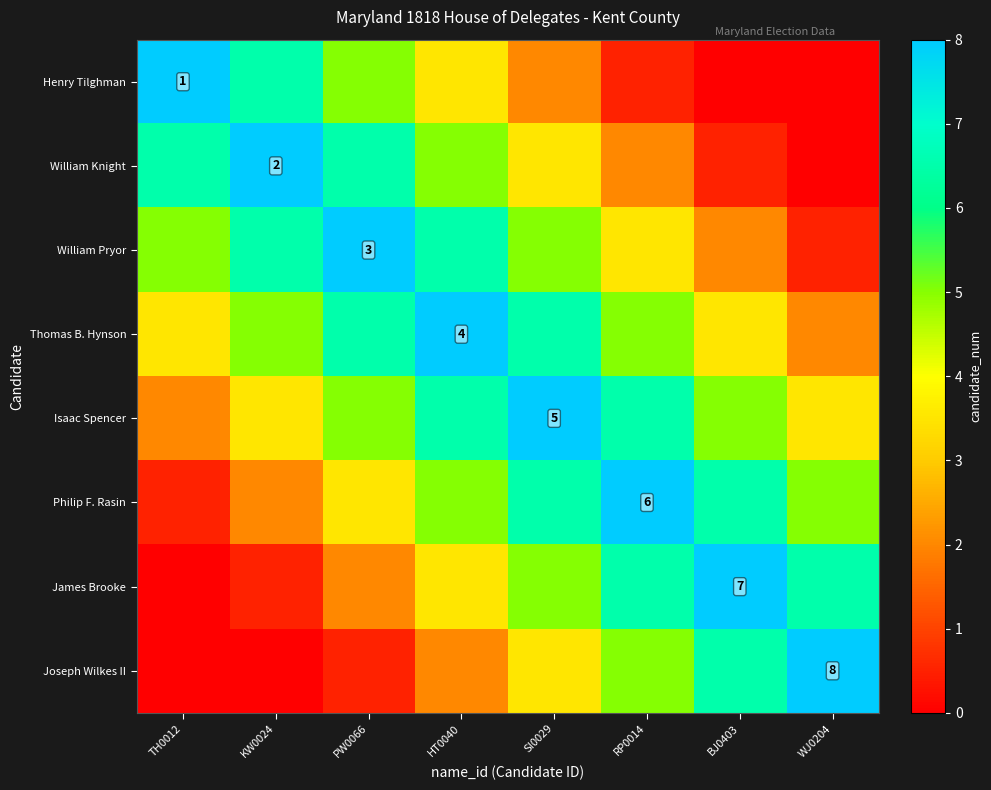

The value of Isaac Spencer at SI0029 is 2.4. True or false?

False